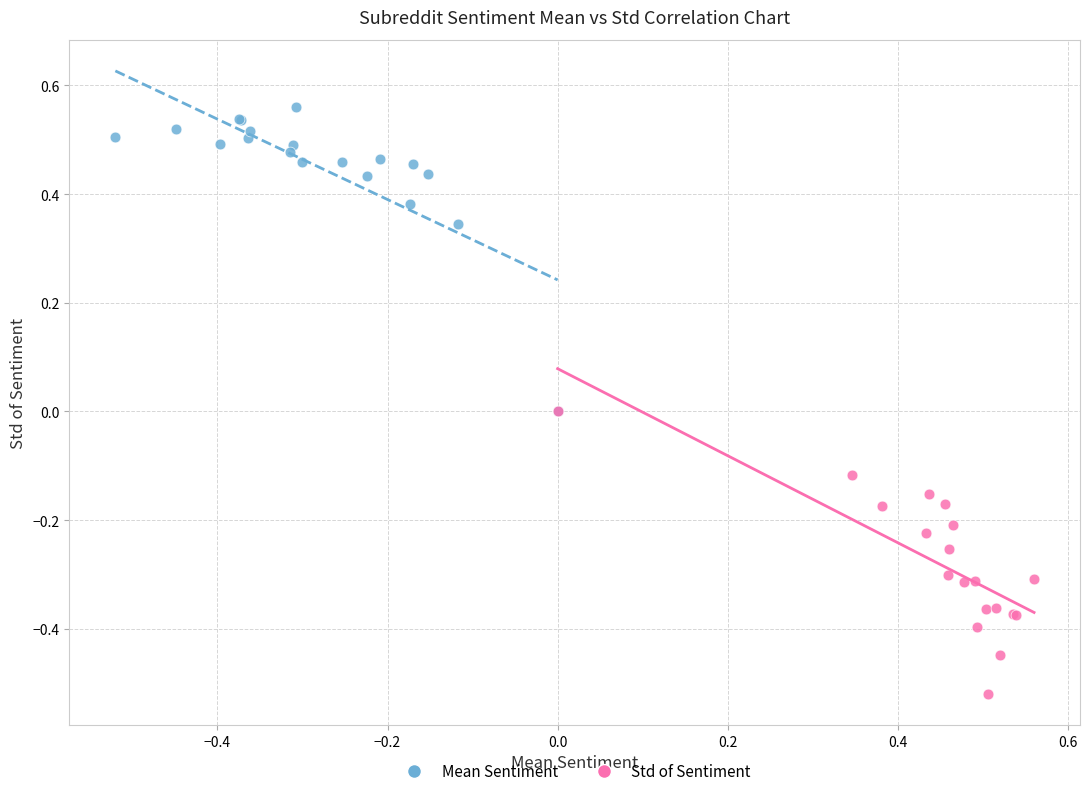

Which series reaches the maximum Y coordinate?

Mean Sentiment